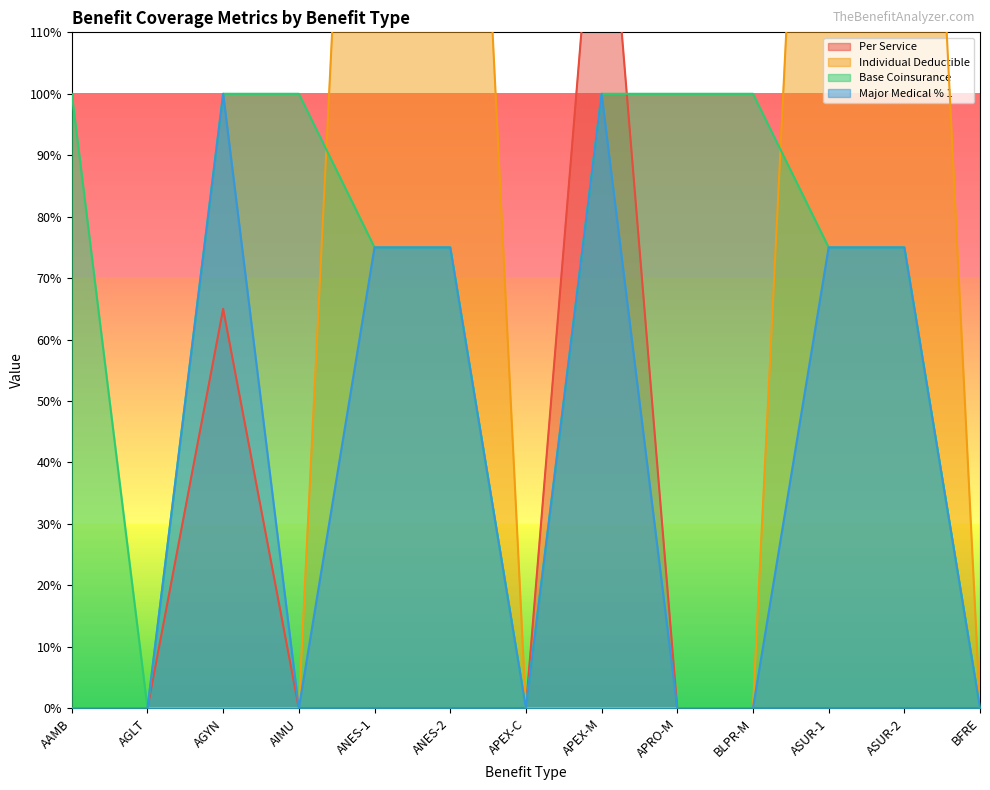

What is the label of the 1st point from the right?

BFRE